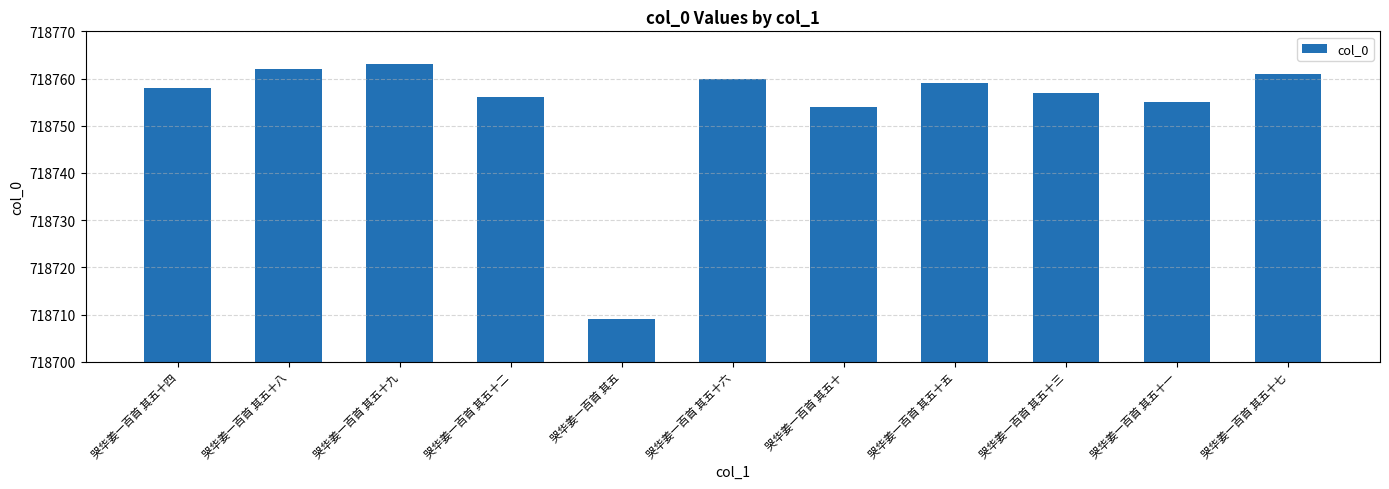

The chart shows a value of 718754 at 哭华姜一百首 其五十. True or false?

True